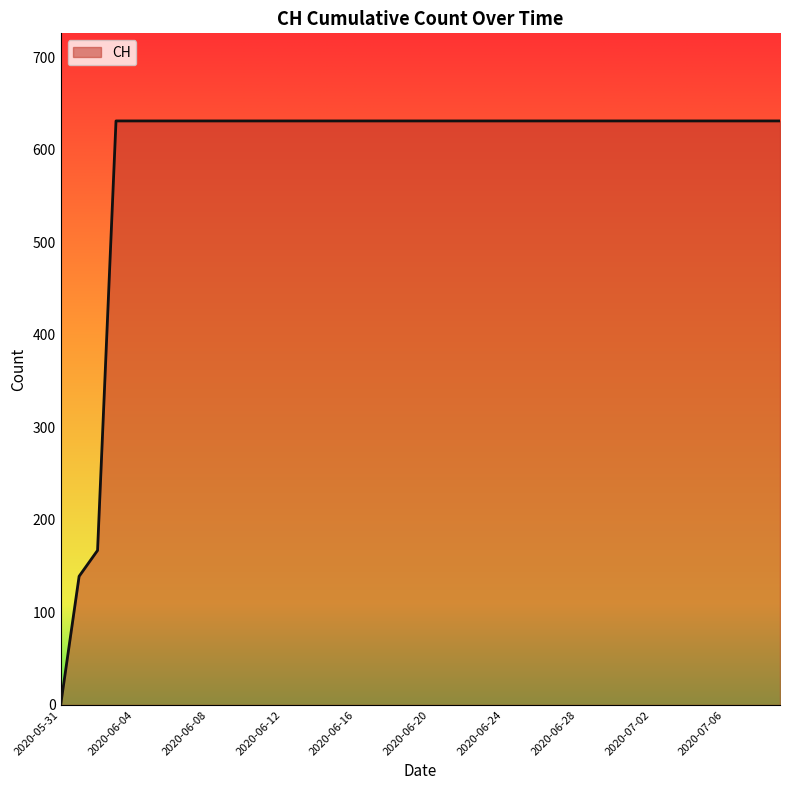

What is the maximum value shown in the chart?

631